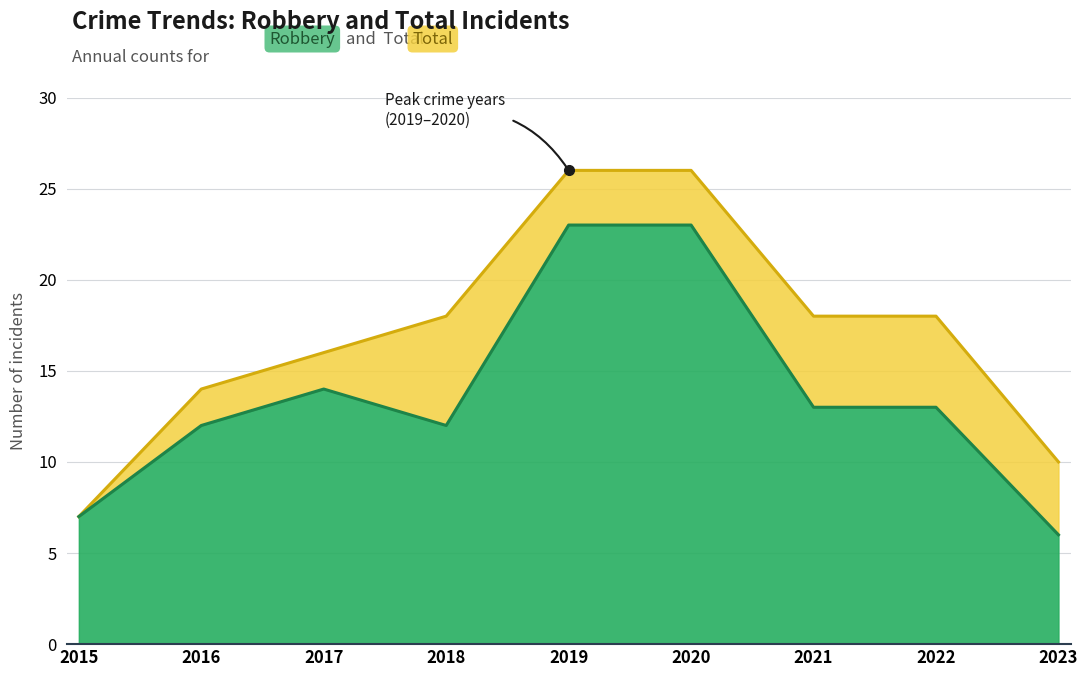

True or false: Total and Robbery intersect in this chart.

False